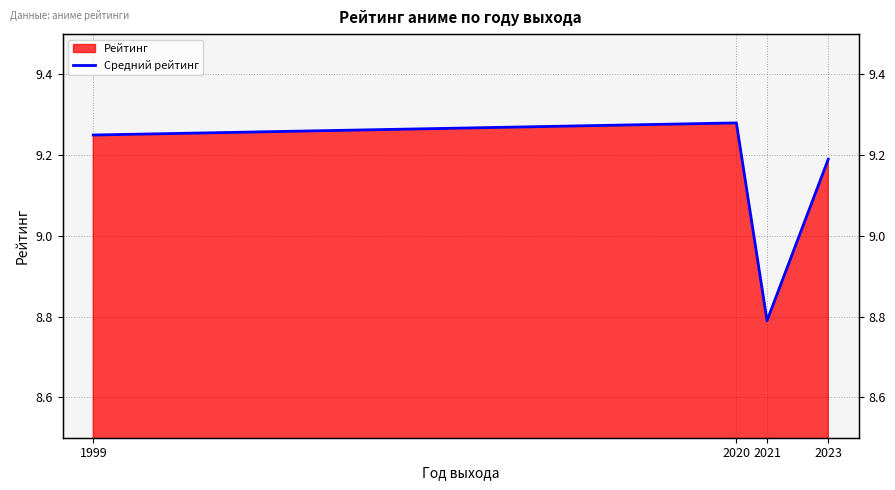

Reading right to left, what are all the values shown in this chart?

2023=9.2	2021=8.8	2020=9.3	1999=9.2